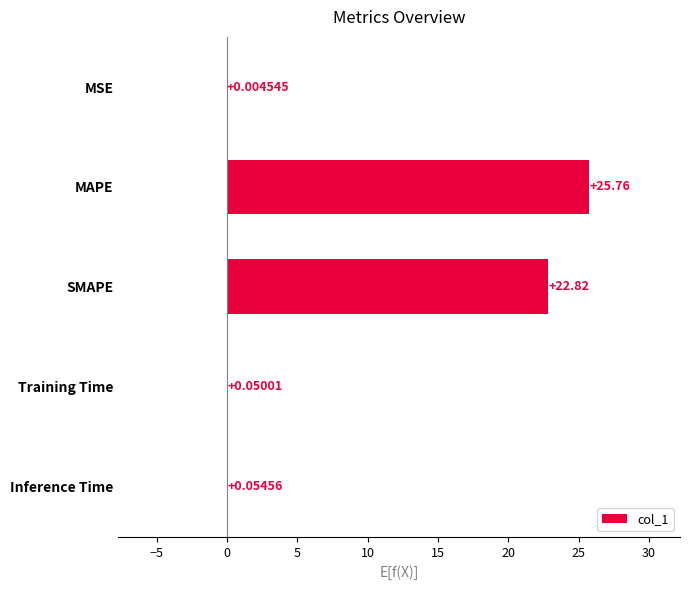

What is the greatest value displayed?

25.8